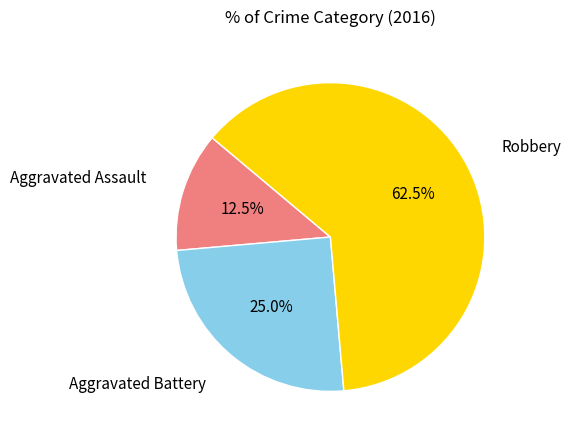

Count the number of slices in the pie.

3